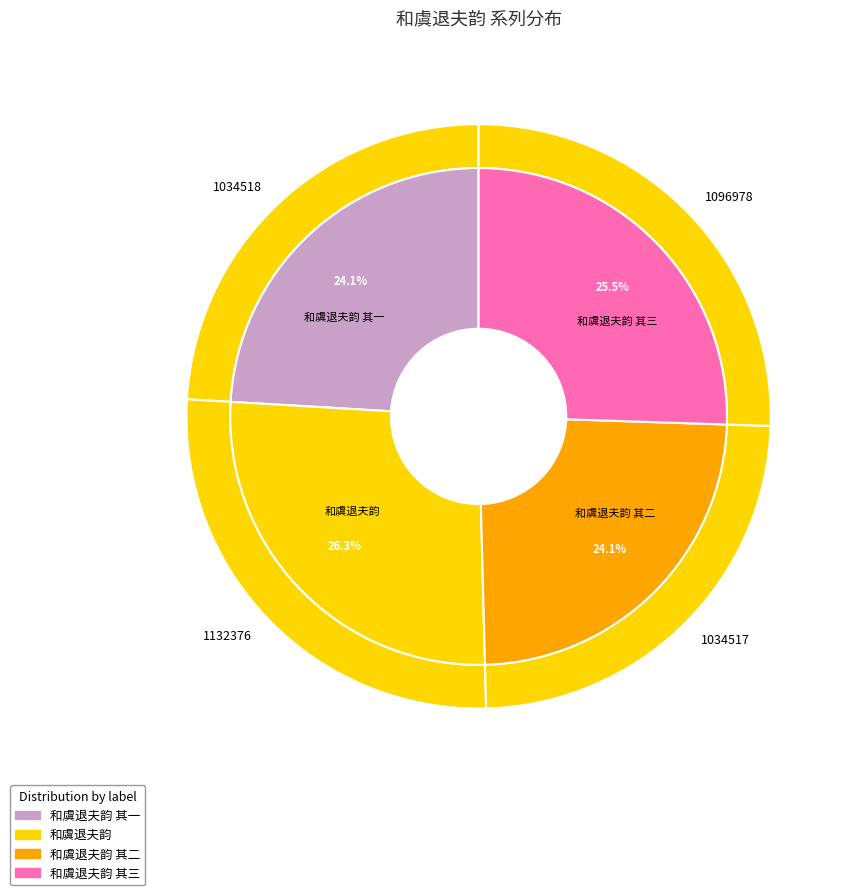

To the nearest percent, what is the difference between the largest and smallest slice percentages?

2%